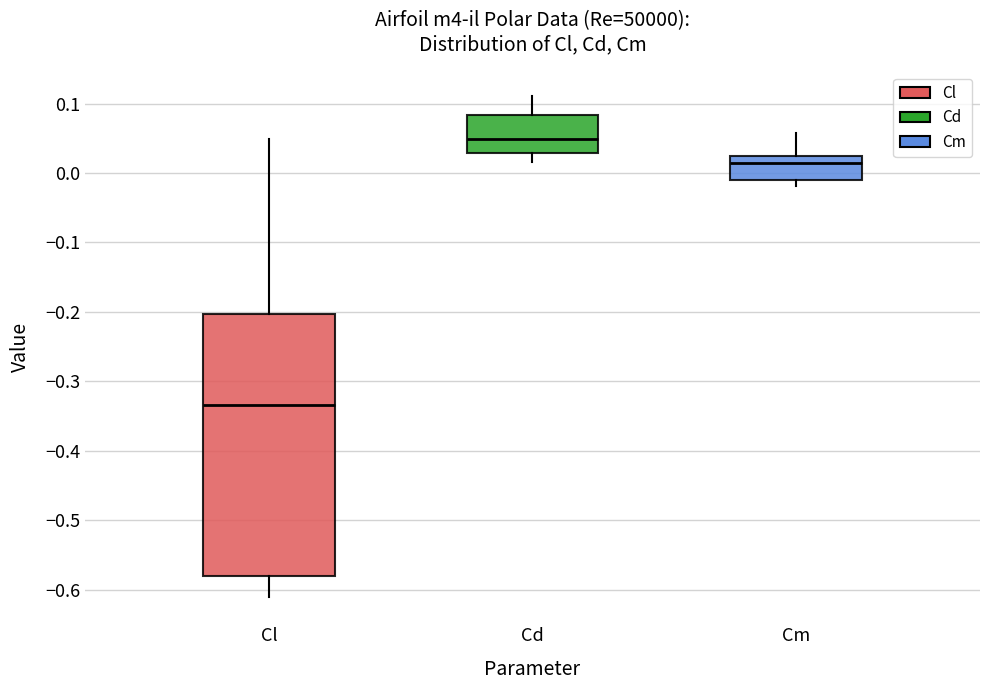

Which box's median line is the lowest?

Cl